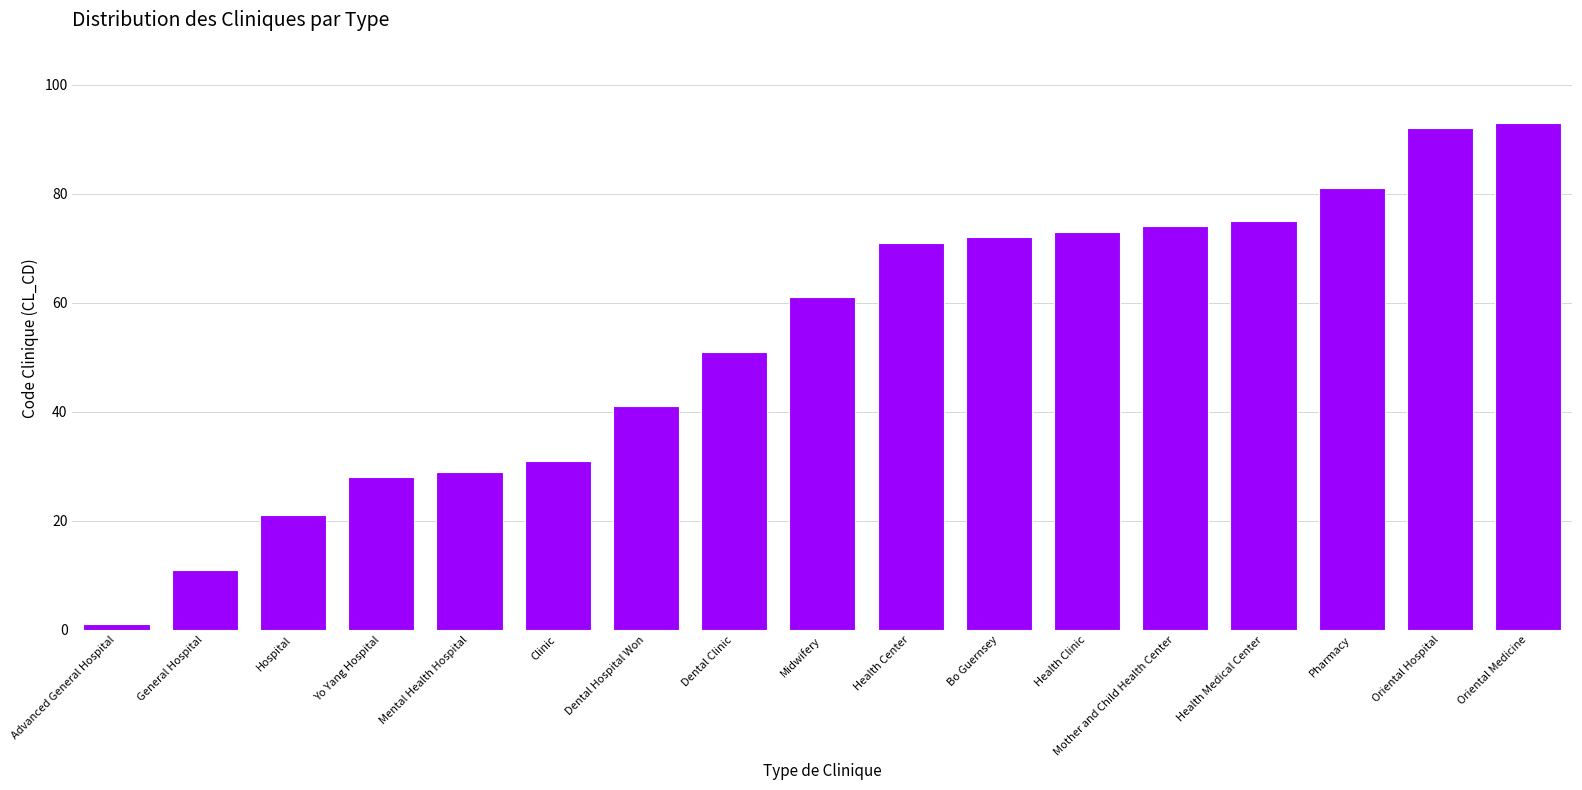

Is it true that the value at Dental Clinic is 51?

True